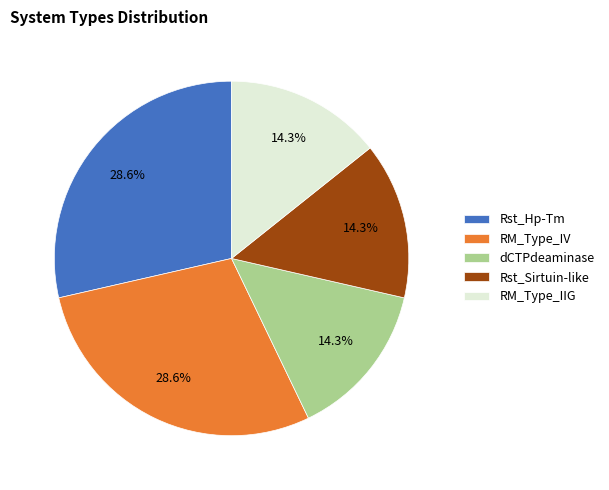

Approximately how many times larger is the value at RM_Type_IV compared to RM_Type_IIG?

2.0